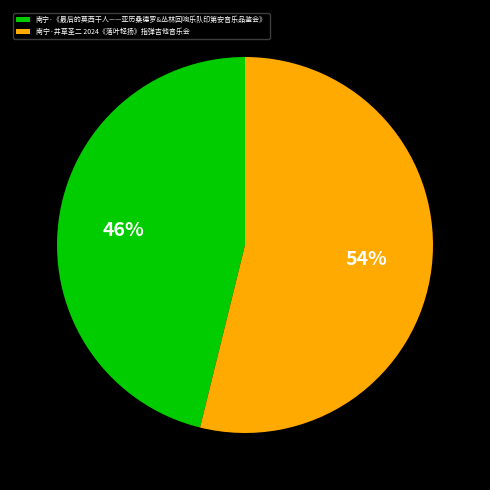

To the nearest percent, what percentage of the pie is 南宁·《最后的莫西干人——亚历桑德罗&丛林回响乐队印第安音乐品鉴会》?

46%